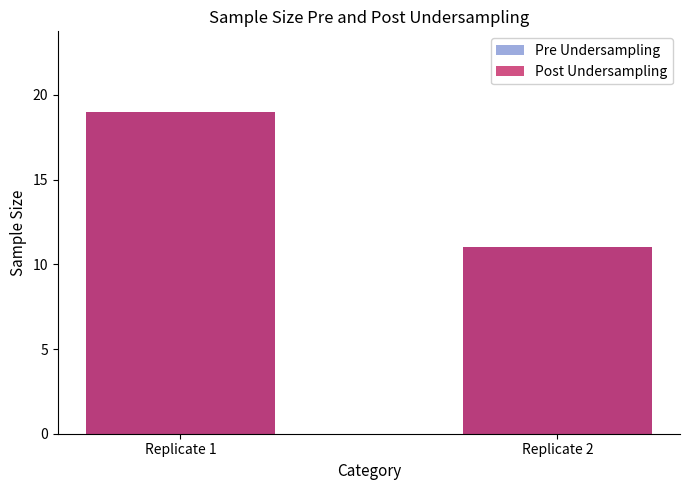

What is the sum of all Post Undersampling values?

30